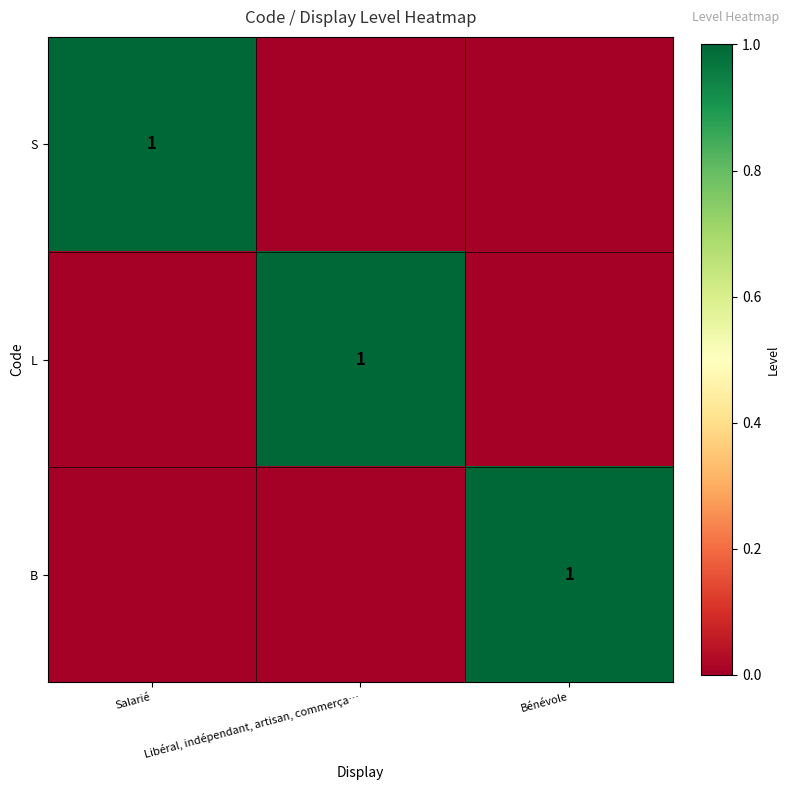

True or false: B has a value of 2 at Bénévole.

False